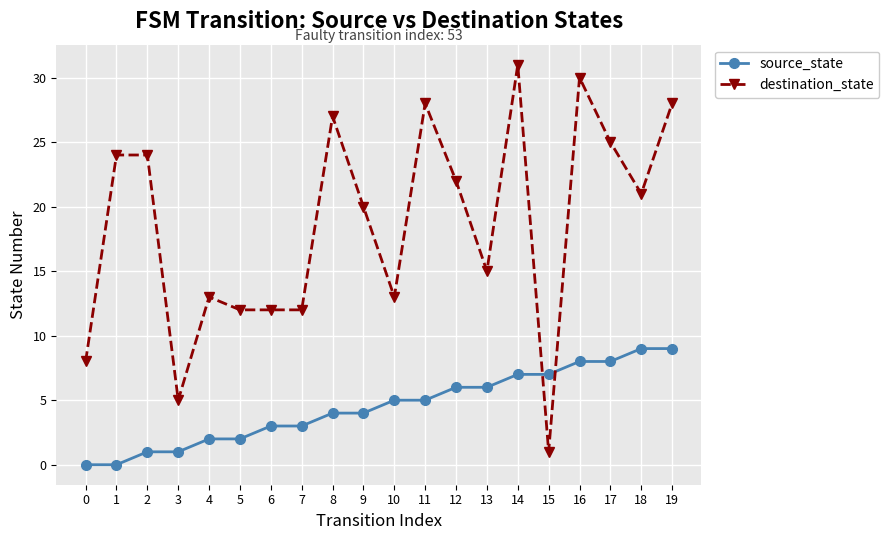

Between 4 and 12, which series saw the biggest shift?

destination_state